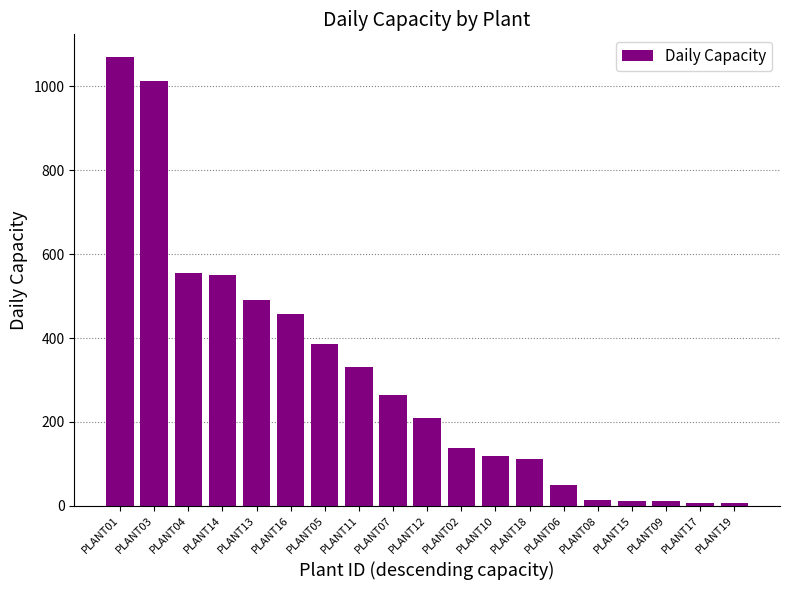

What is the change in value from PLANT14 to PLANT05?

-164